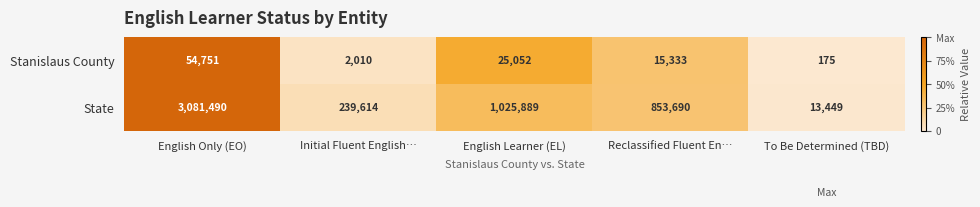

Reading left to right, transcribe all the data shown in this chart.

Stanislaus County: English Only (EO)=54751	Initial Fluent English…=2010	English Learner (EL)=25052	Reclassified Fluent En…=15333	To Be Determined (TBD)=175
State: English Only (EO)=3081490	Initial Fluent English…=239614	English Learner (EL)=1025889	Reclassified Fluent En…=853690	To Be Determined (TBD)=13449